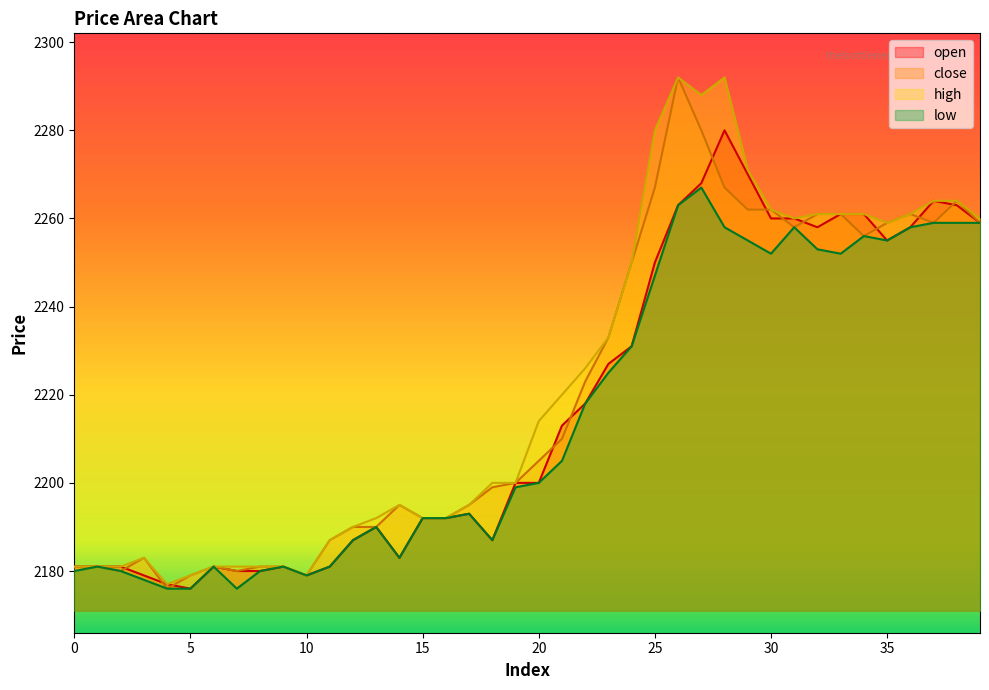

List the series in order of their peak value, highest first.

close, high, open, low